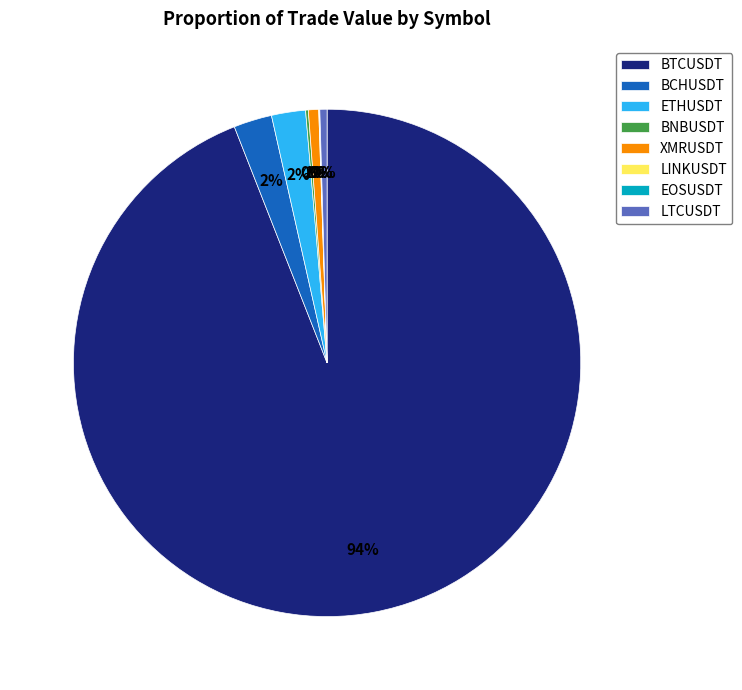

To the nearest percent, what percentage of the pie is ETHUSDT?

2%